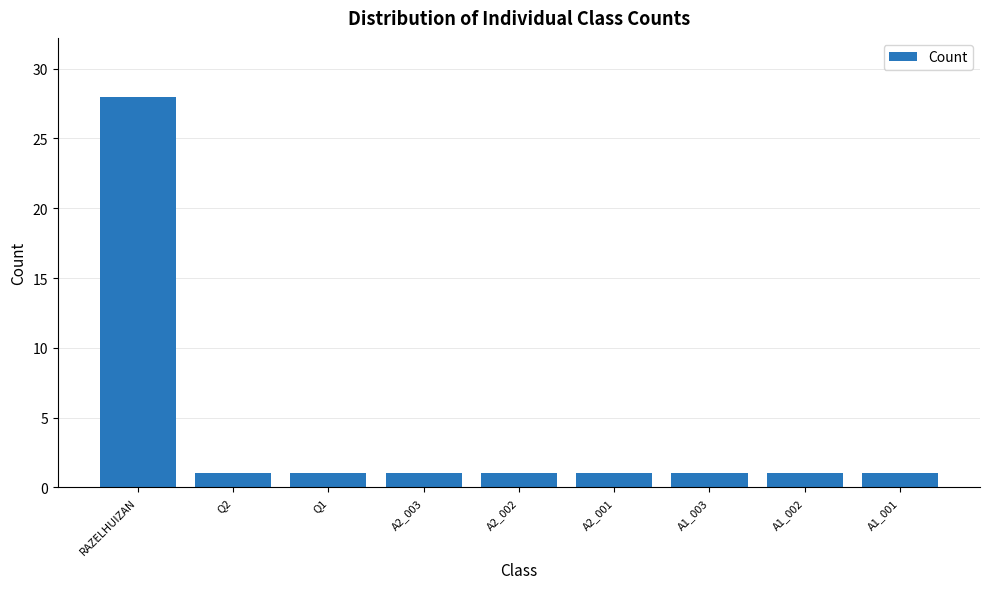

What is the change in value from RAZELHUIZAN to Q2?

-27